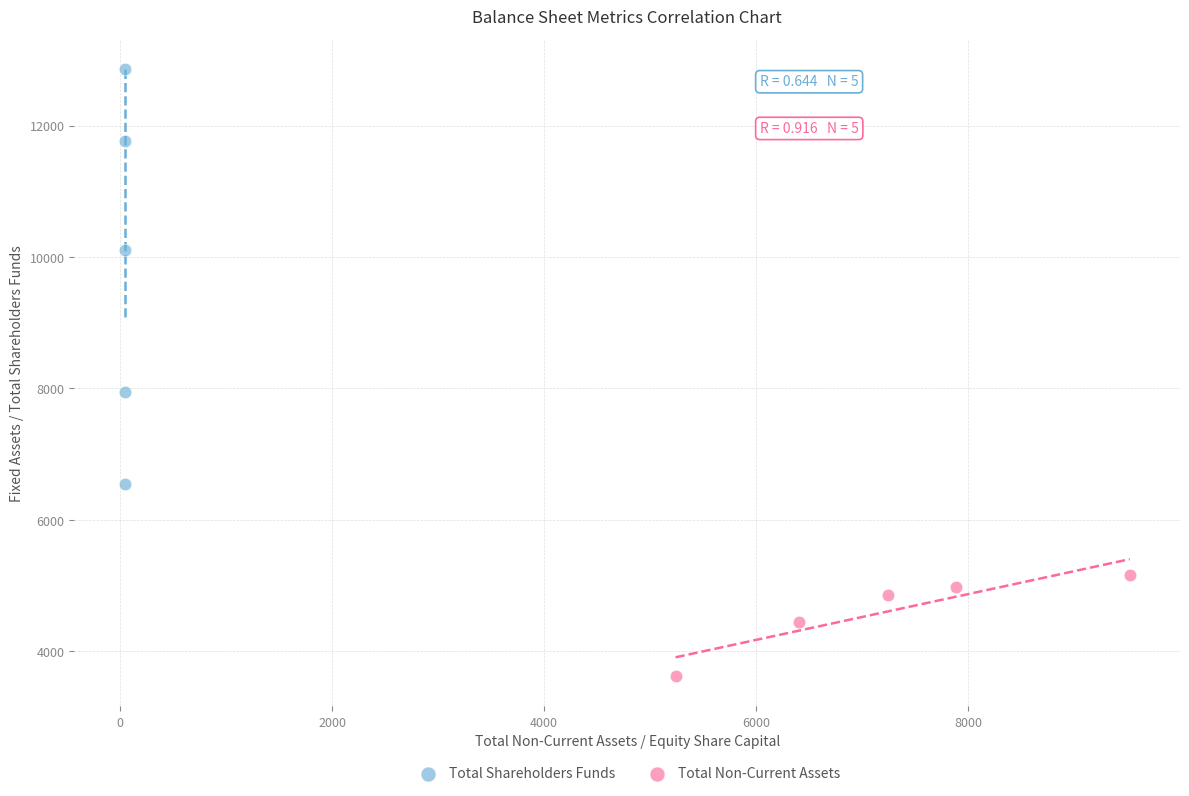

Which series reaches the minimum Y coordinate?

Total Non-Current Assets